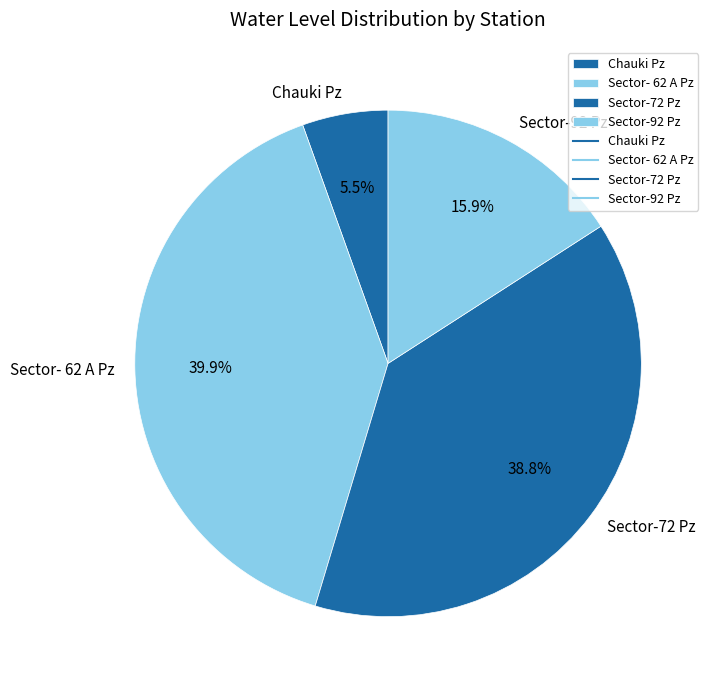

Which category has the smallest portion of the pie?

Chauki Pz